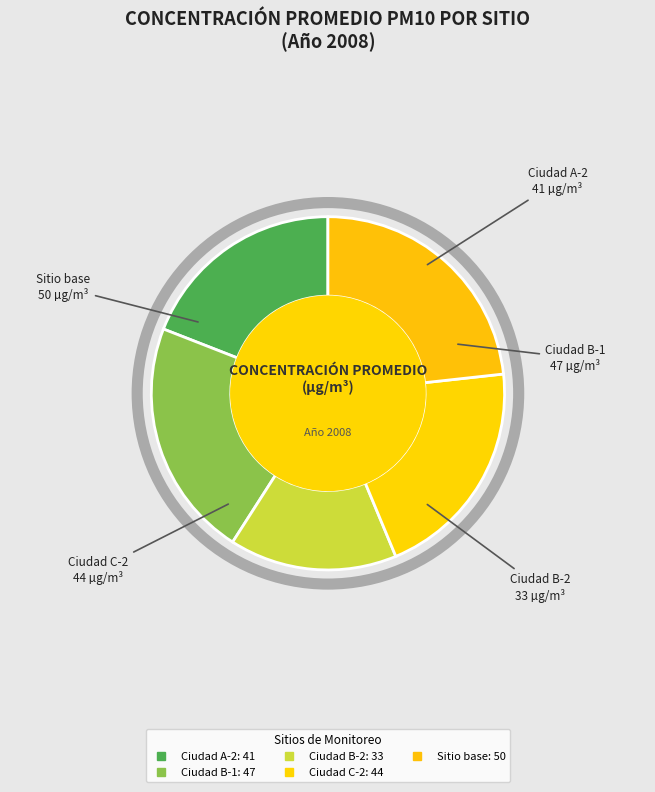

Approximately how many times larger is the value at Ciudad B-2 compared to Ciudad A-2?

0.8